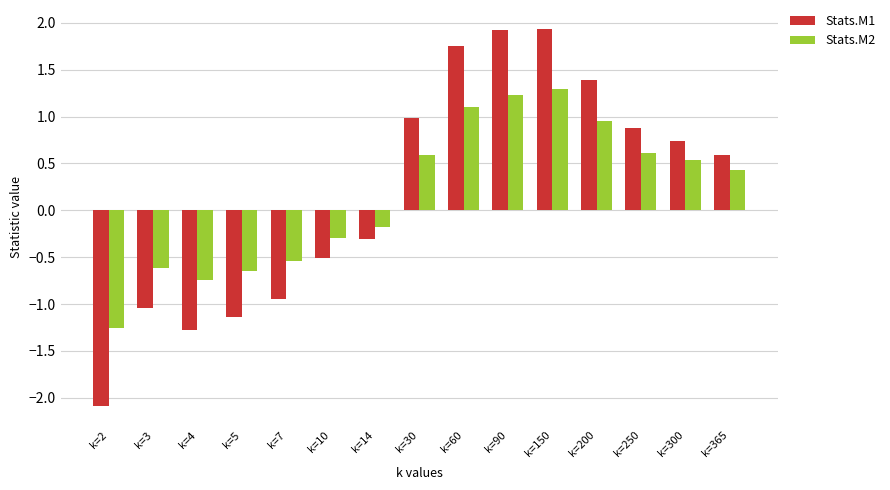

Between k=7 and k=150, which series saw the biggest shift?

Stats.M1